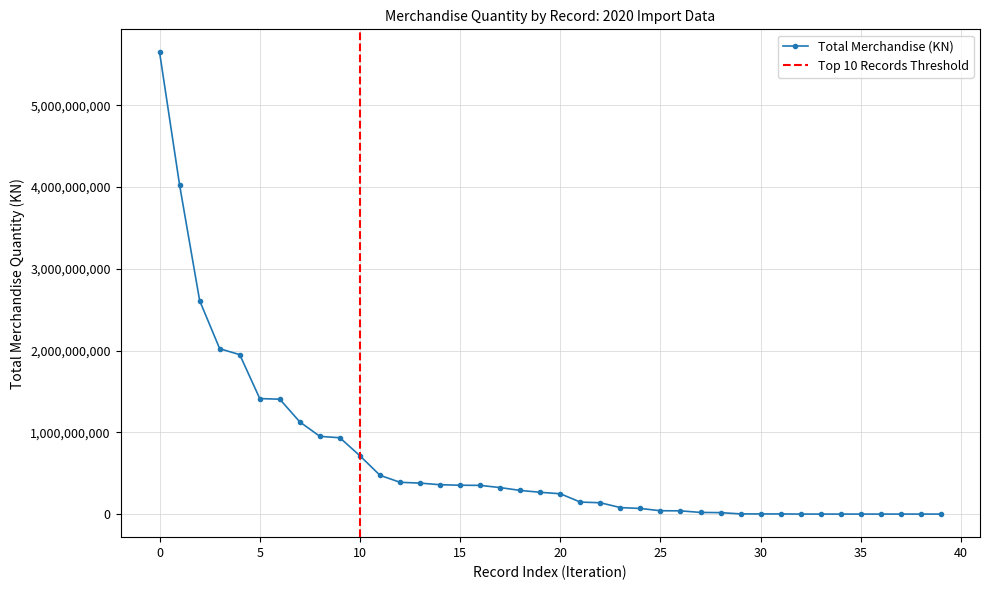

What is the highest value of the Total Merchandise (KN) series?

5646533251.0